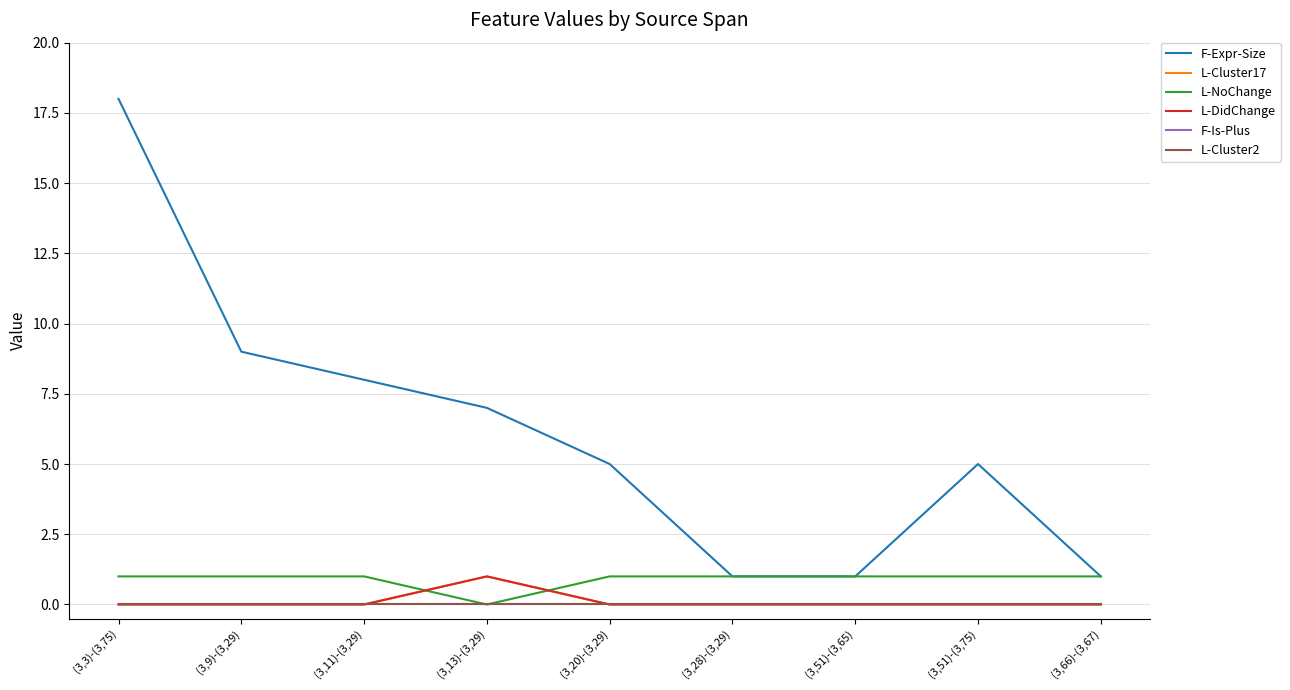

True or false: L-Cluster17 has more than 0 interior local peaks.

True